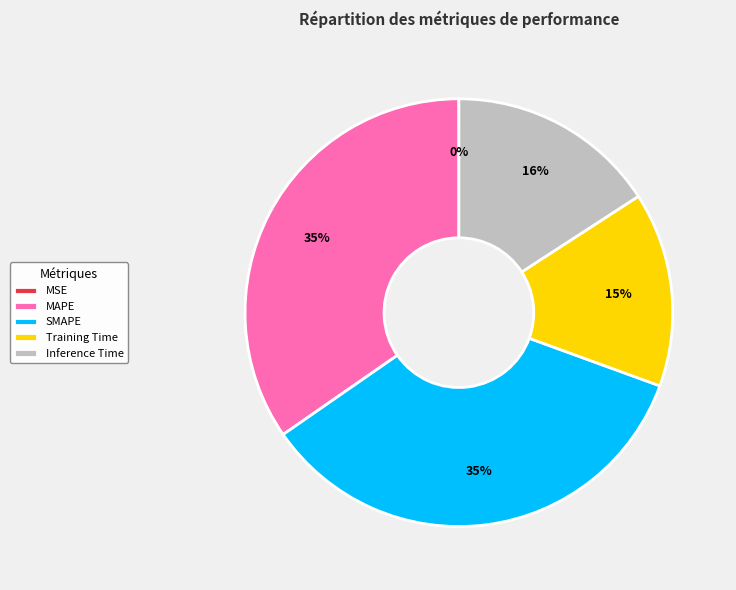

The Training Time slice represents 15% of the pie. True or false?

True